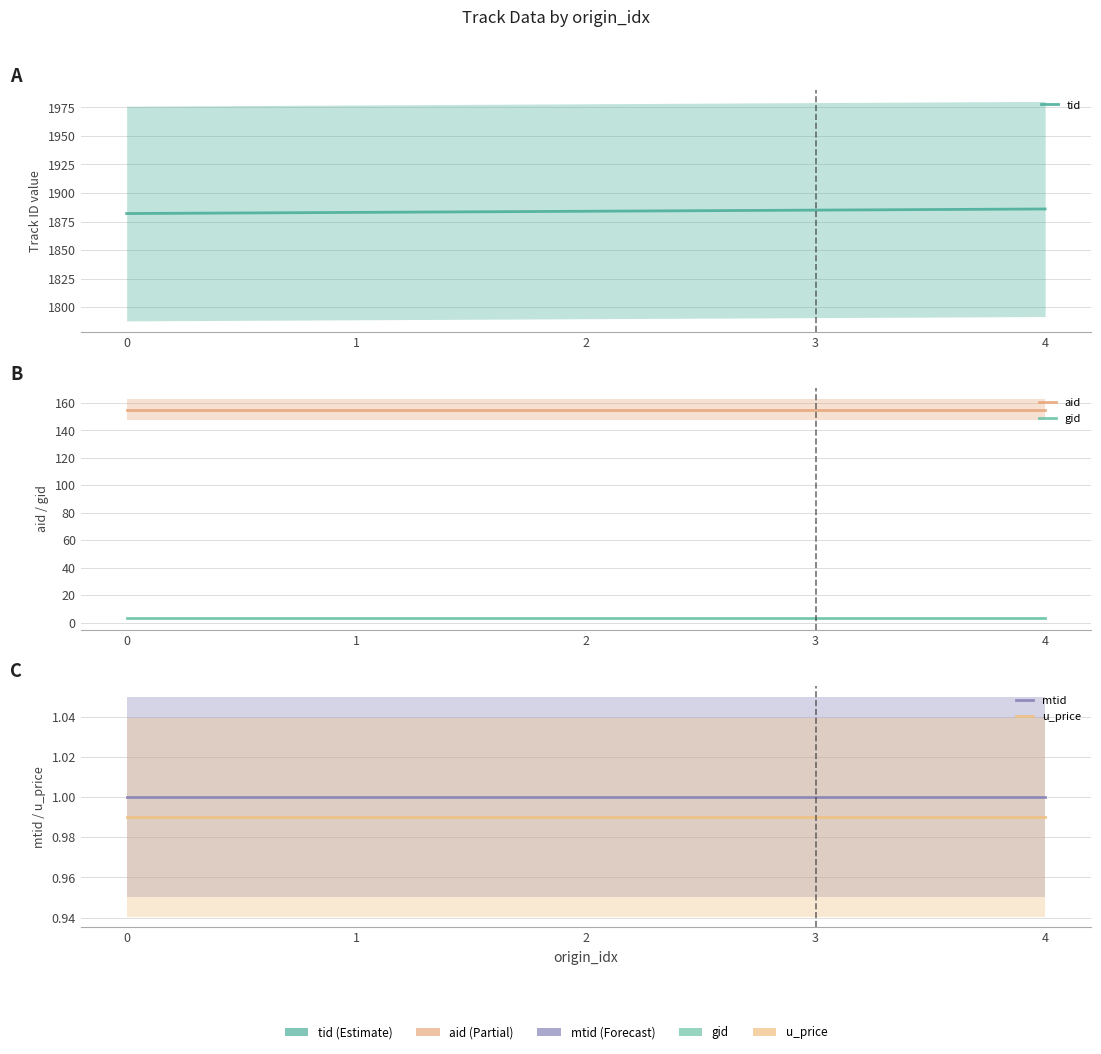

At which category is the sum across all series the highest?

4